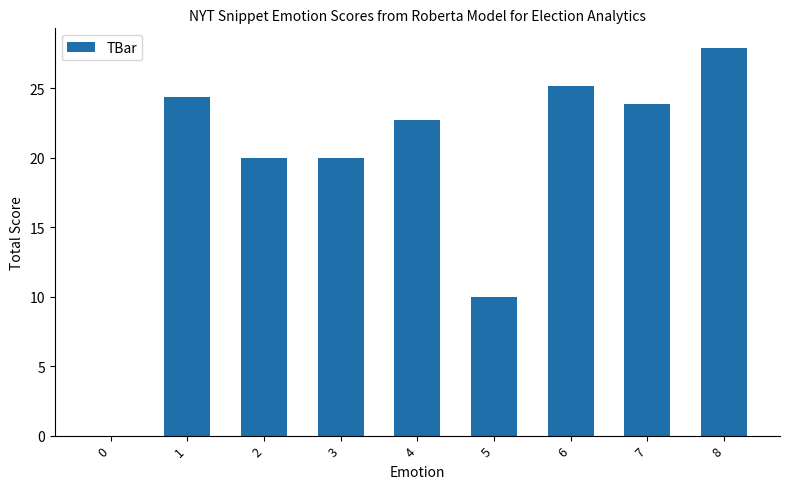

What is the greatest value displayed?

27.9